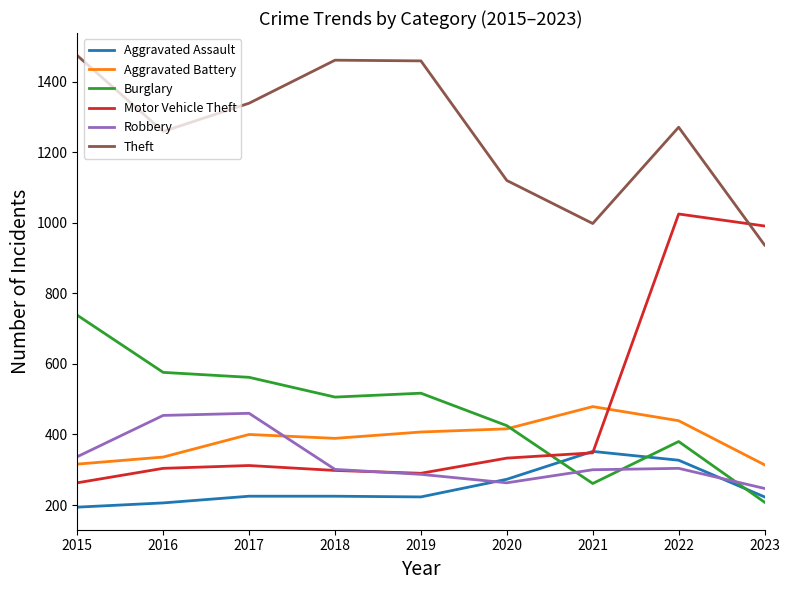

Is this an area chart (filled region under the line)?

No